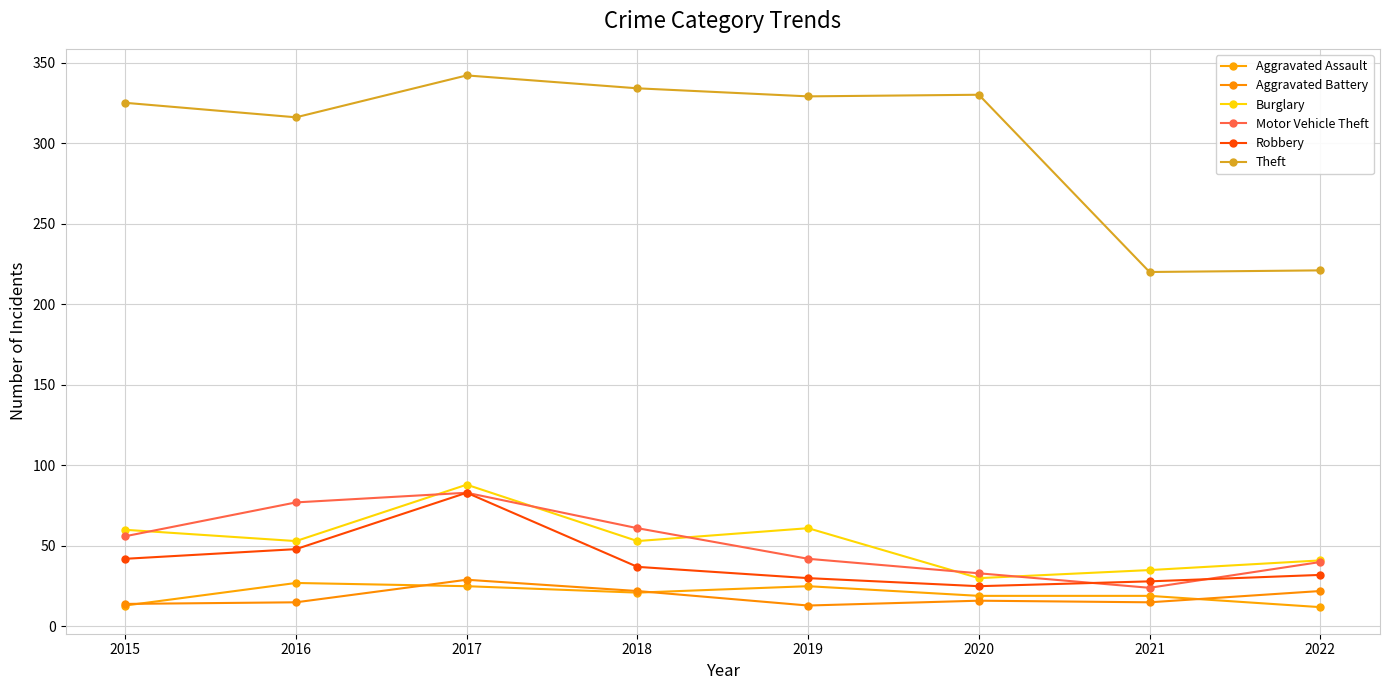

True or false: Theft and Aggravated Assault cross at least once.

False